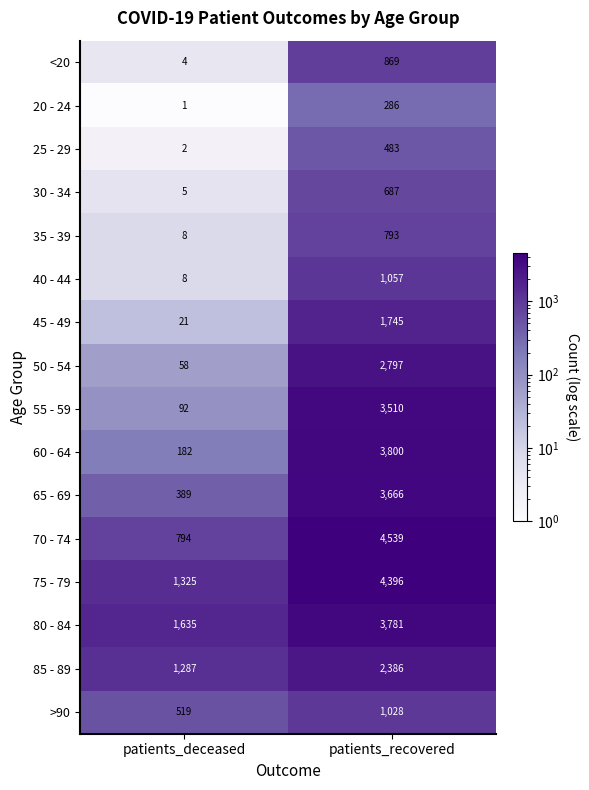

Is it true that 45 - 49 equals 1745 at patients_recovered?

True